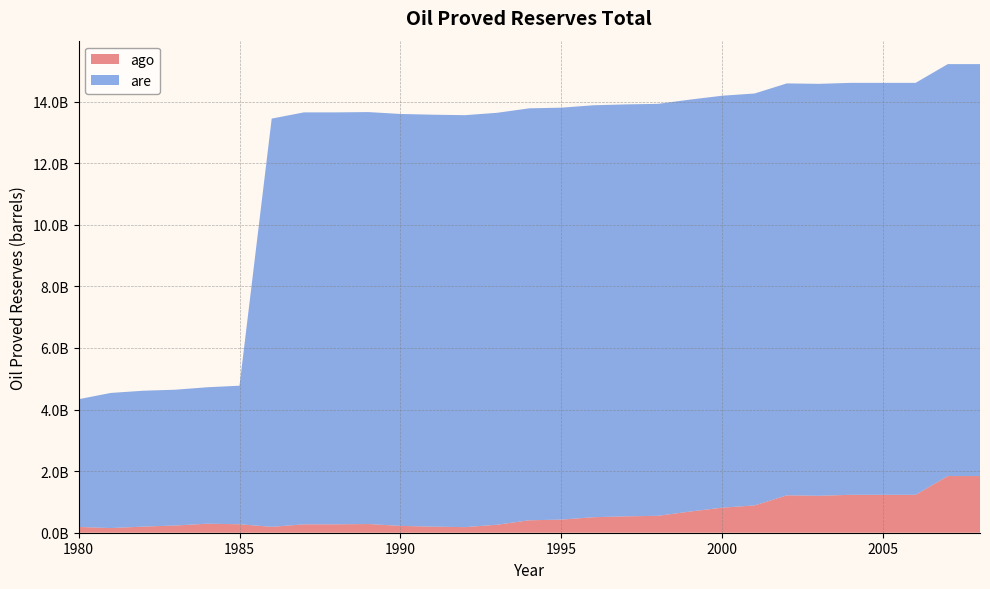

Reading left to right, what are all the values shown in this chart?

ago: 1980=187600000	1981=151100000	1982=198700000	1983=233900000	1984=292900000	1985=275300000	1986=191000000	1987=272800000	1988=272800000	1989=282900000	1990=221600000	1991=197700000	1992=182000000	1993=259300000	1994=404400000	1995=426300000	1996=504000000	1997=532000000	1998=549700000	1999=688800000	2000=814600000	2001=886600000	2002=1214000000	2003=1200000000	2004=1232000000	2005=1232000000	2006=1232000000	2007=1841000000	2008=1841000000
are: 1980=4148000000	1981=4389000000	1982=4413000000	1983=4411000000	1984=4432000000	1985=4500000000	1986=13260000000	1987=13380000000	1988=13380000000	1989=13380000000	1990=13380000000	1991=13380000000	1992=13380000000	1993=13380000000	1994=13380000000	1995=13380000000	1996=13380000000	1997=13380000000	1998=13380000000	1999=13380000000	2000=13380000000	2001=13380000000	2002=13380000000	2003=13380000000	2004=13380000000	2005=13380000000	2006=13380000000	2007=13380000000	2008=13380000000